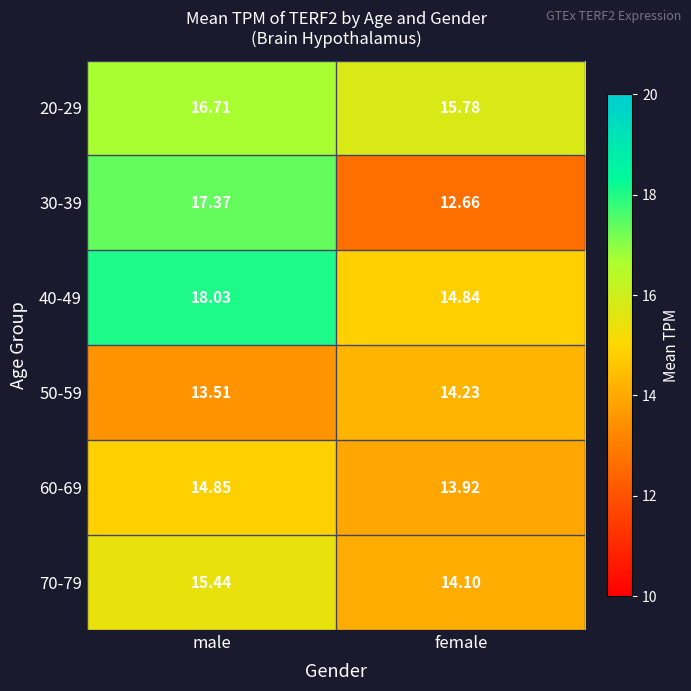

What is the spread (max minus min) of values at female?

3.1